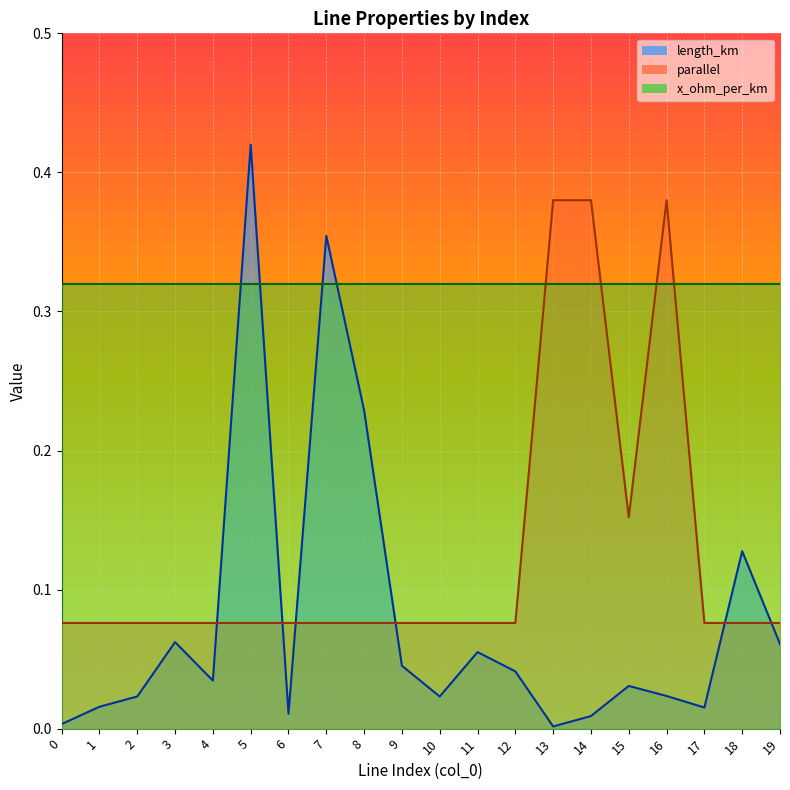

Read the parallel value at 15.

0.2